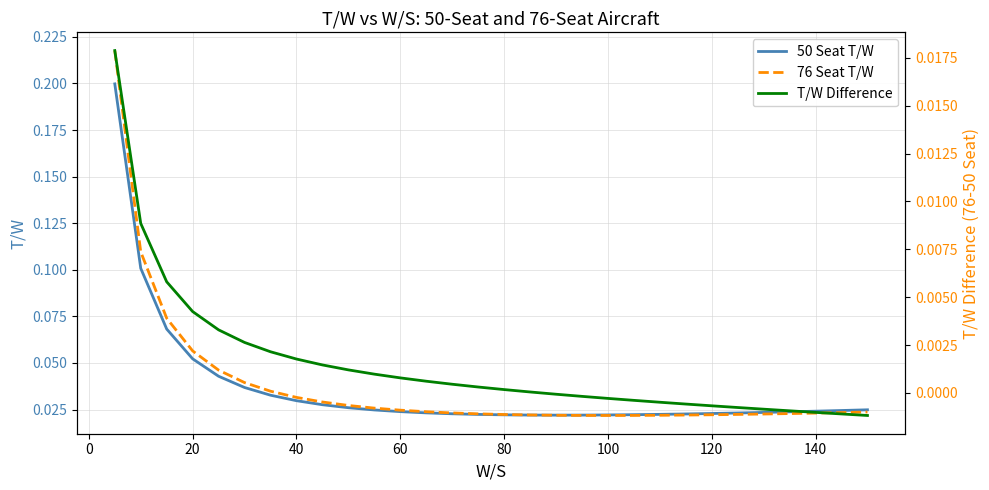

True or false: 50 Seat T/W has a value of 0.0 at 25.

False